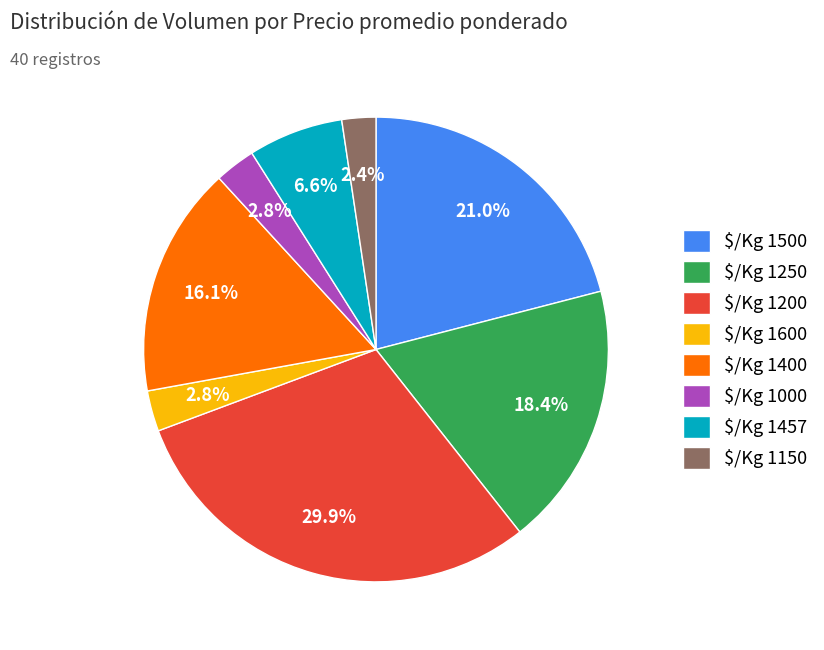

How much of the chart is everything except $/Kg 1250?

81.6%